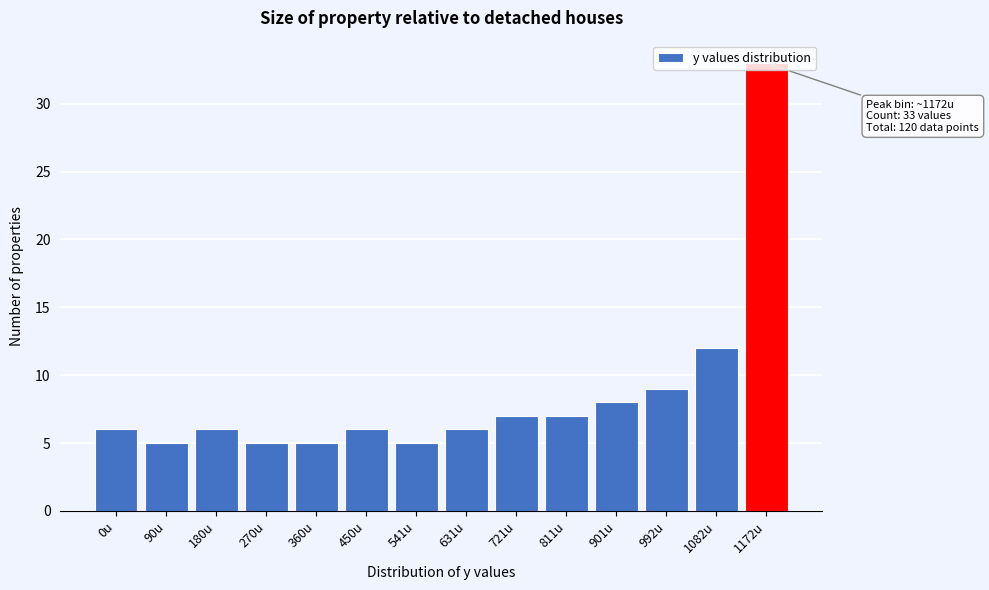

Which has a higher value, 992u or 1082u?

1082u